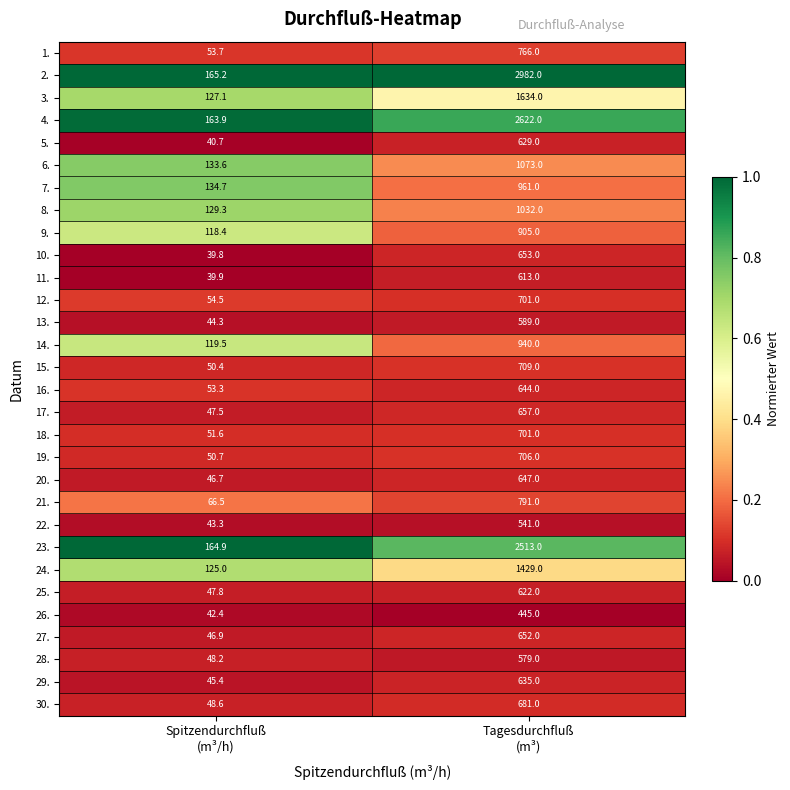

Which series has the largest range (max minus min)?

2.